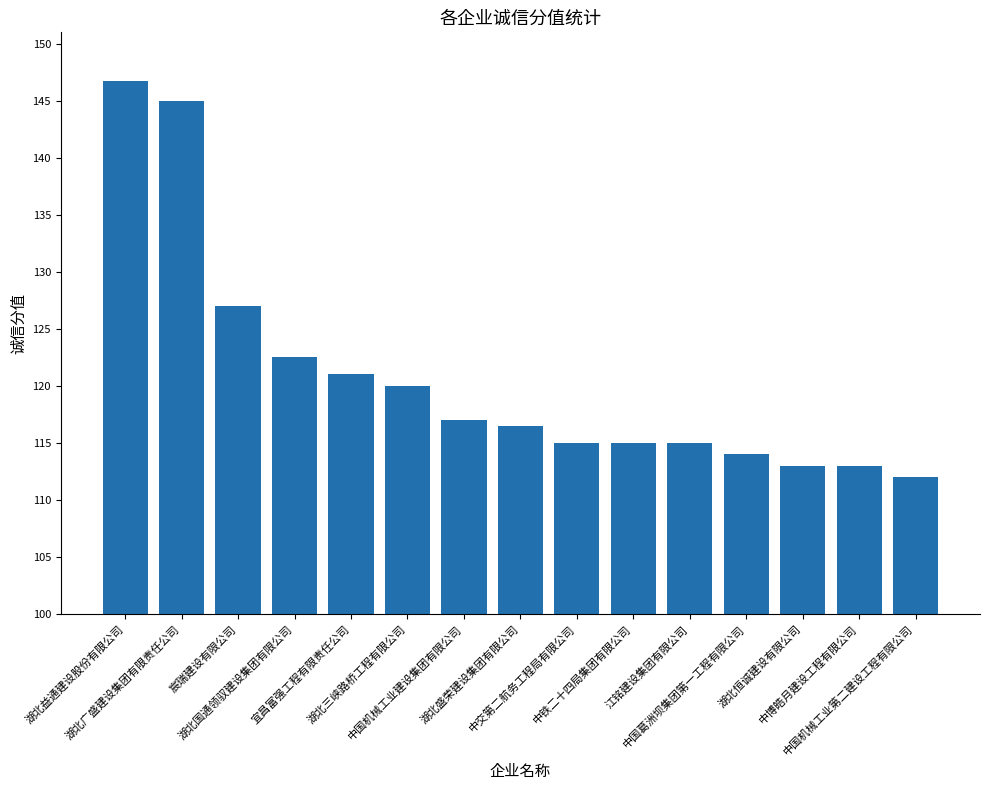

Approximately how many times larger is the value at 江铭建设集团有限公司 compared to 湖北三峡路桥工程有限公司?

1.0